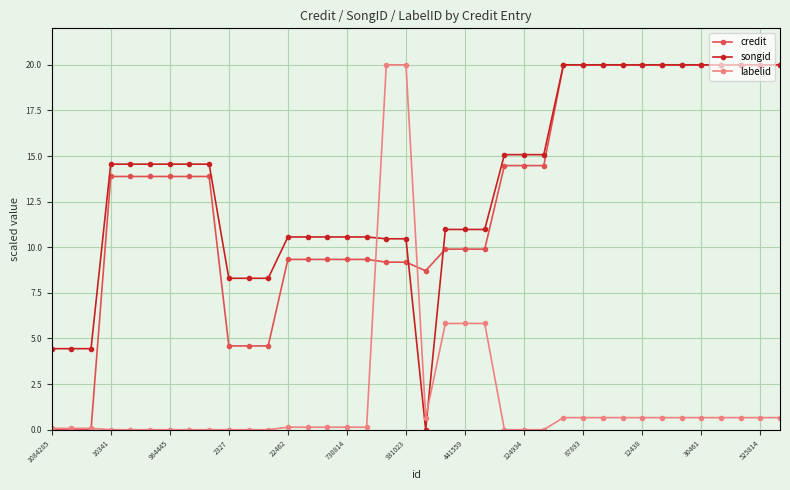

Which series ends up on top after the final intersection of songid and labelid?

songid